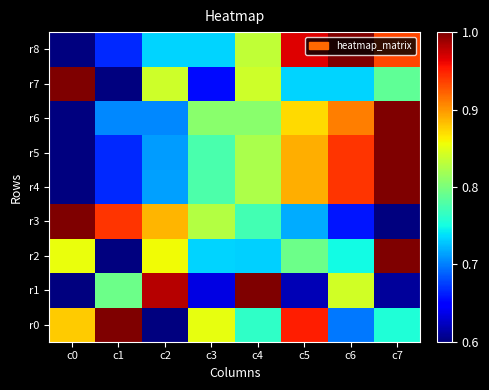

Which has a higher value, c2 or c7?

c7